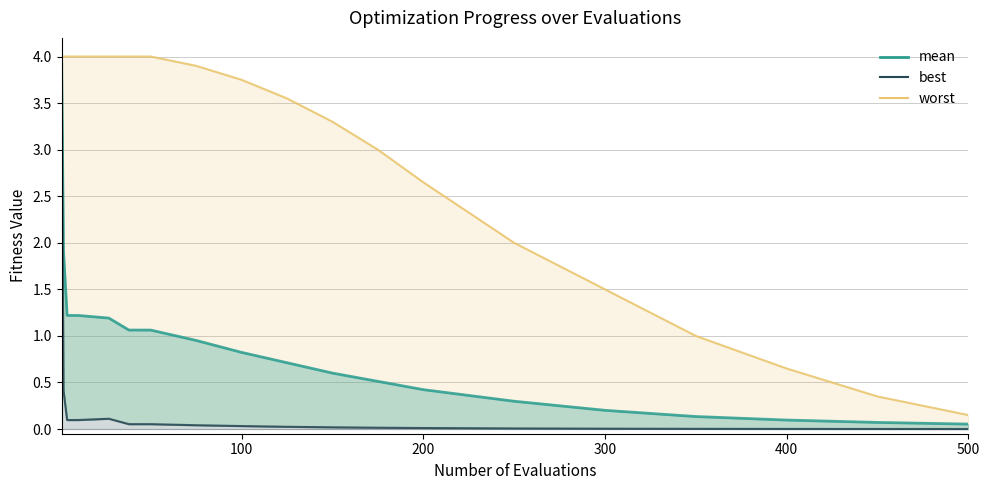

What is the sum of all mean values?

16.5